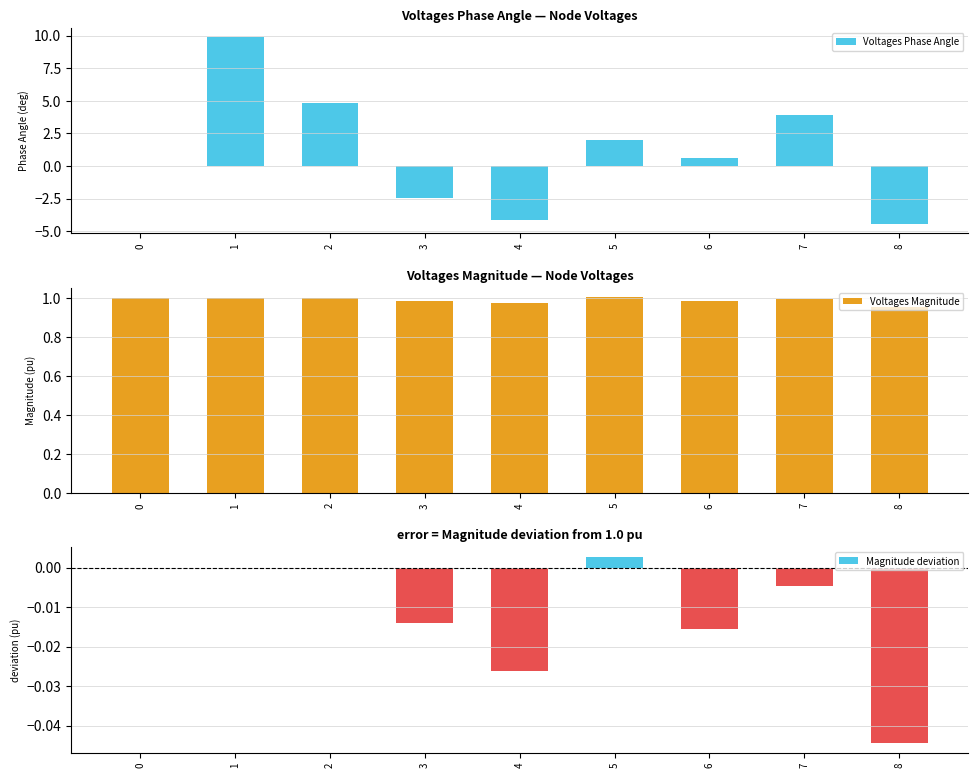

Does the chart contain stacked bars?

No